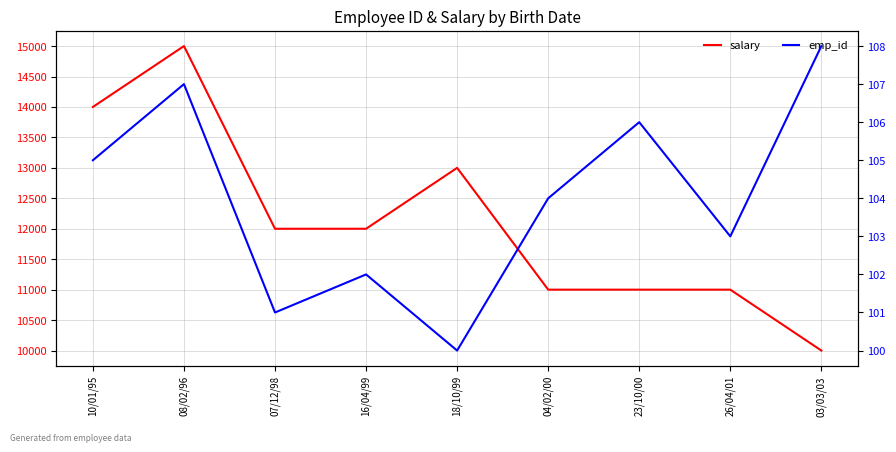

At which label does salary reach its minimum?

03/03/03